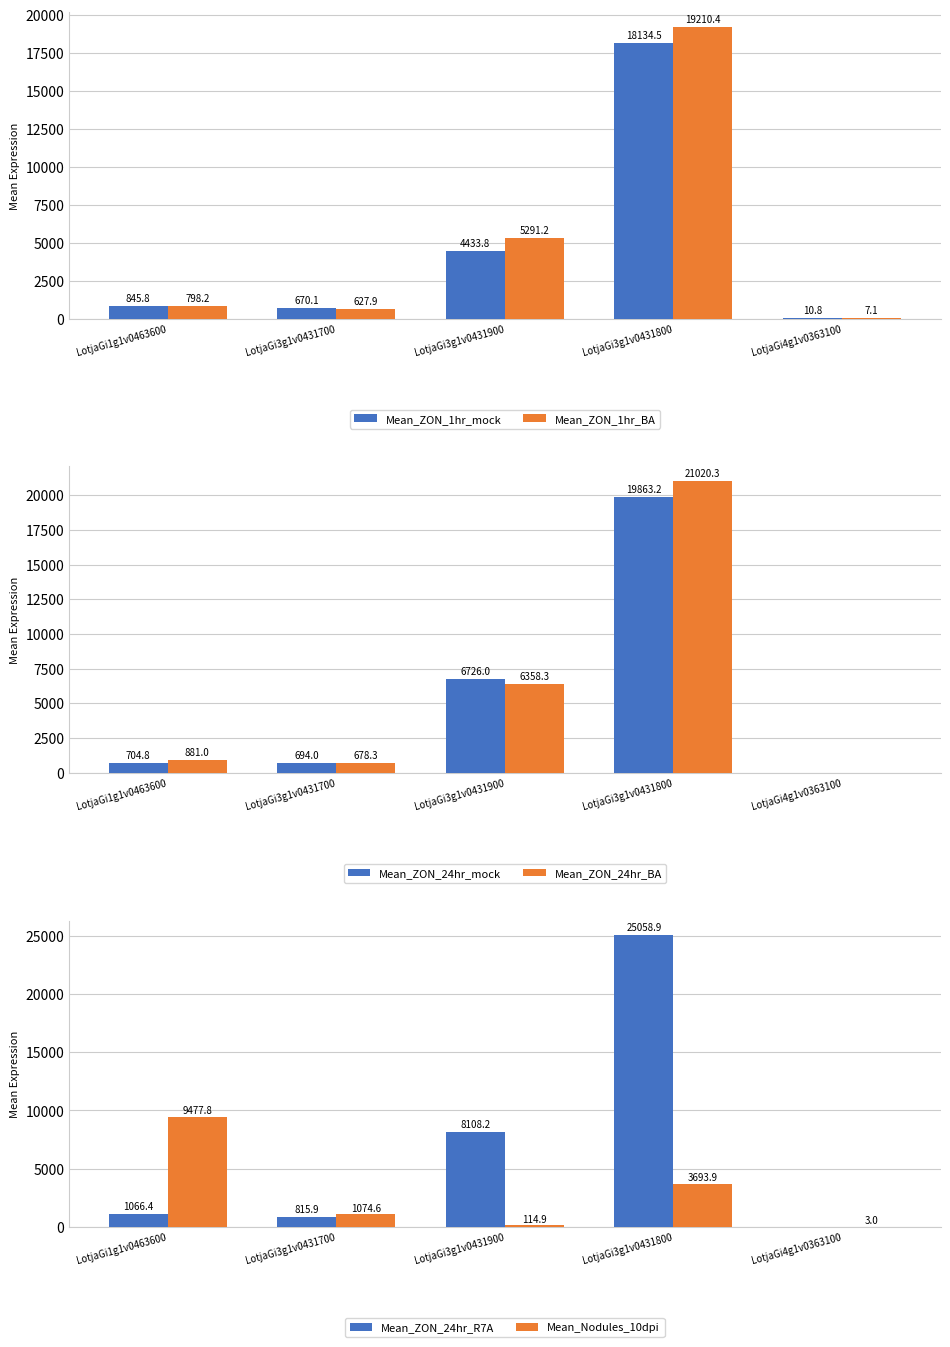

Rank the series at LotjaGi4g1v0363100 from lowest to highest value.

Mean_ZON_24hr_mock, Mean_ZON_24hr_BA, Mean_ZON_24hr_R7A, Mean_Nodules_10dpi, Mean_ZON_1hr_BA, Mean_ZON_1hr_mock